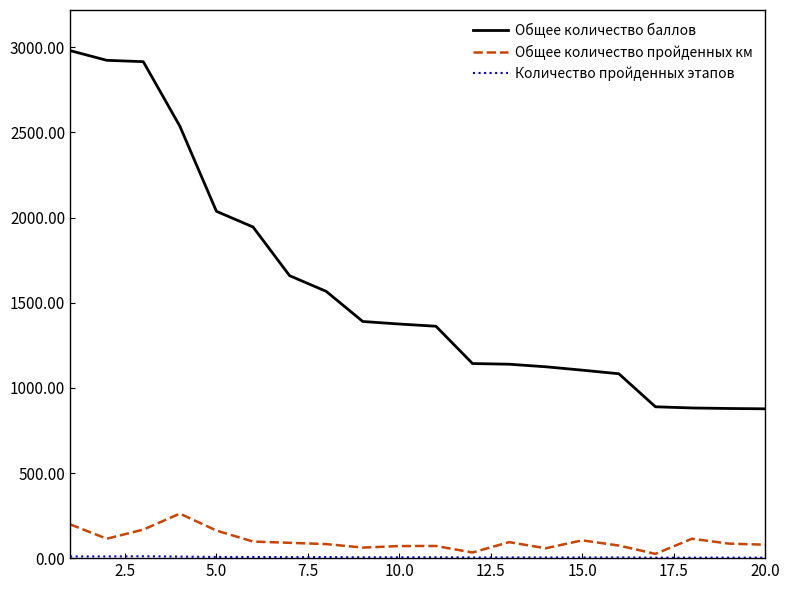

True or false: Общее количество баллов and Общее количество пройденных км cross at least once.

False